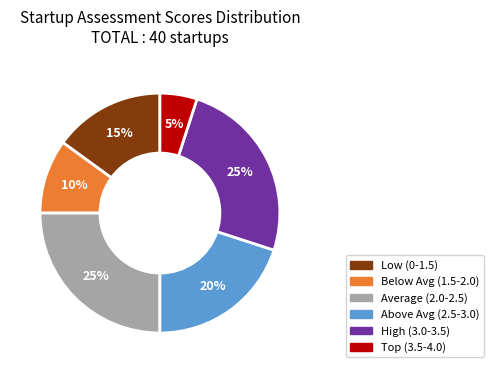

To the nearest percent, what is the difference between the largest and smallest slice percentages?

20%